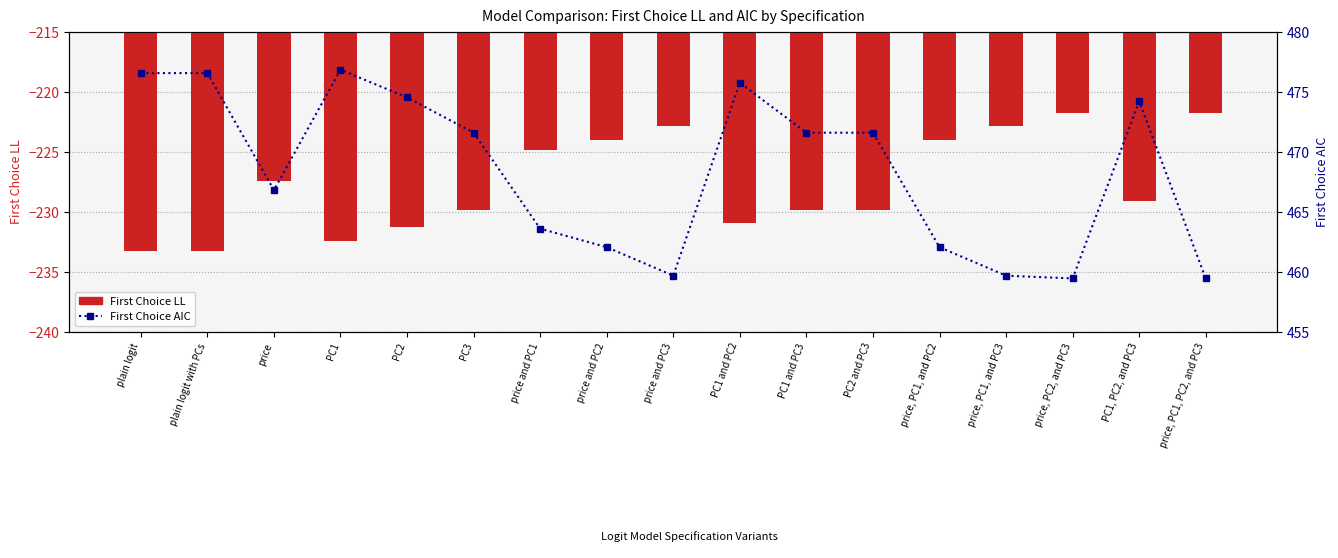

What is the sum of all First Choice LL values?

-3869.1